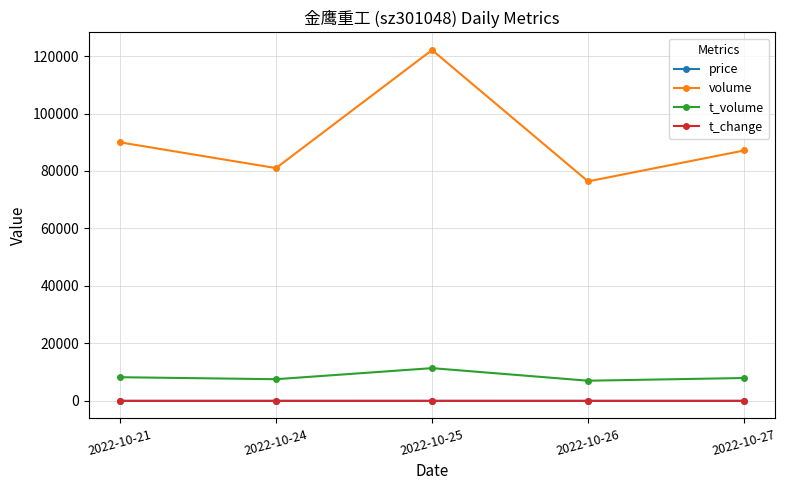

True or false: t_volume and volume cross at least once.

False